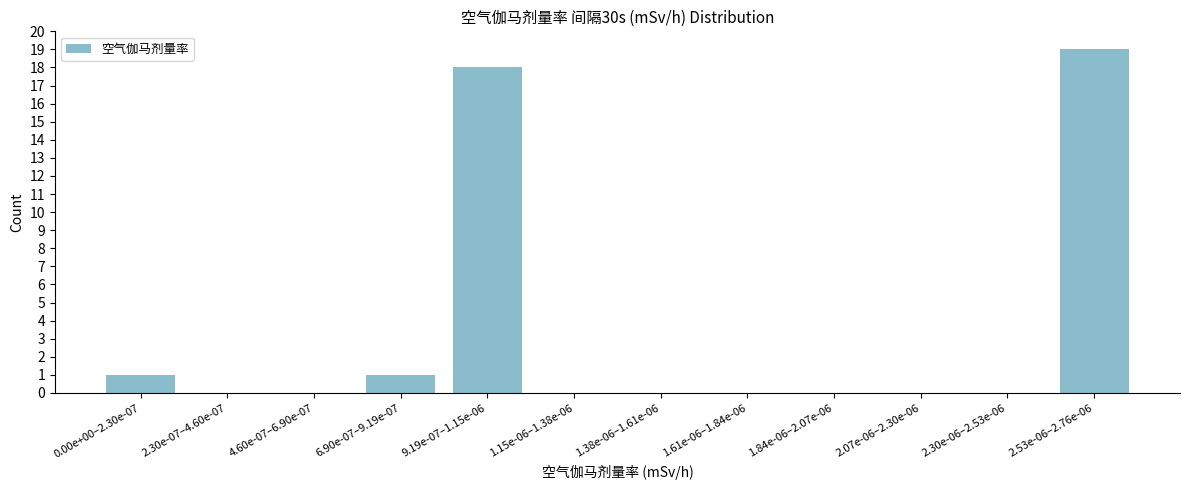

Reading left to right, transcribe all the data shown in this chart.

0.00e+00–2.30e-07=1	2.30e-07–4.60e-07=0	4.60e-07–6.90e-07=0	6.90e-07–9.19e-07=1	9.19e-07–1.15e-06=18	1.15e-06–1.38e-06=0	1.38e-06–1.61e-06=0	1.61e-06–1.84e-06=0	1.84e-06–2.07e-06=0	2.07e-06–2.30e-06=0	2.30e-06–2.53e-06=0	2.53e-06–2.76e-06=19